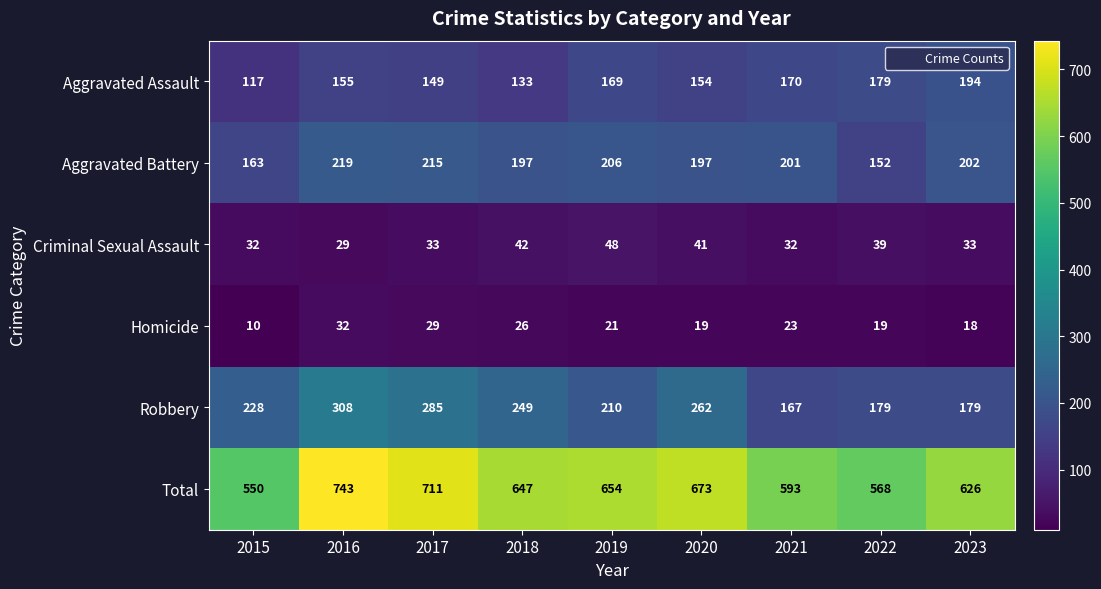

Which category has the highest value across all series?

2016